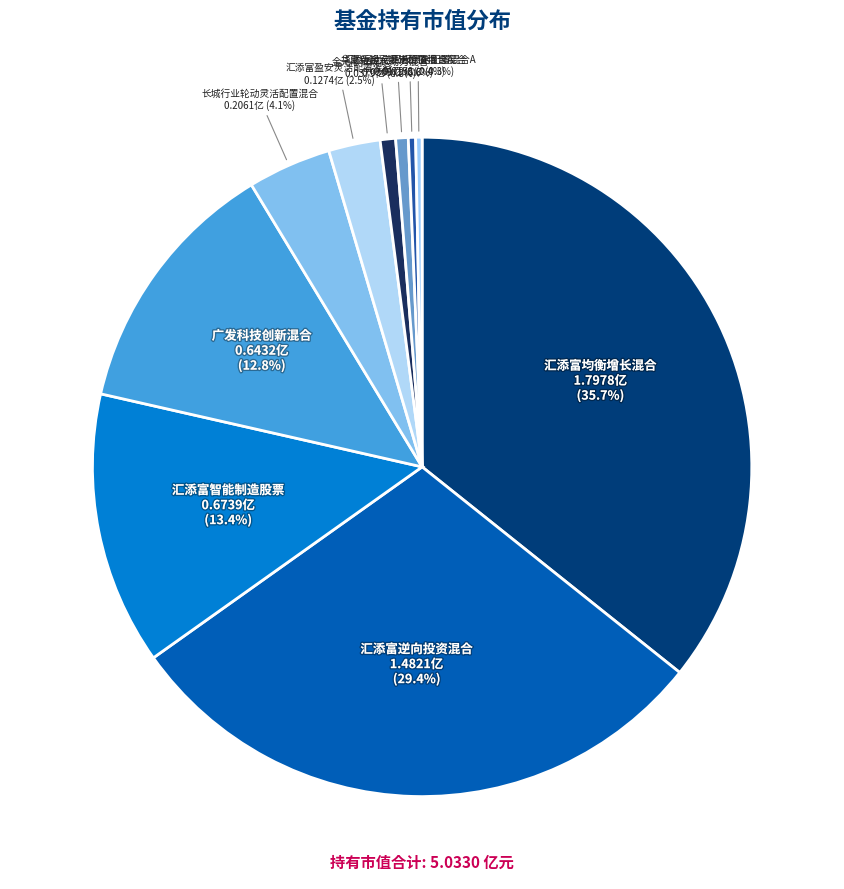

Is there any slice that represents more than half of the pie?

No